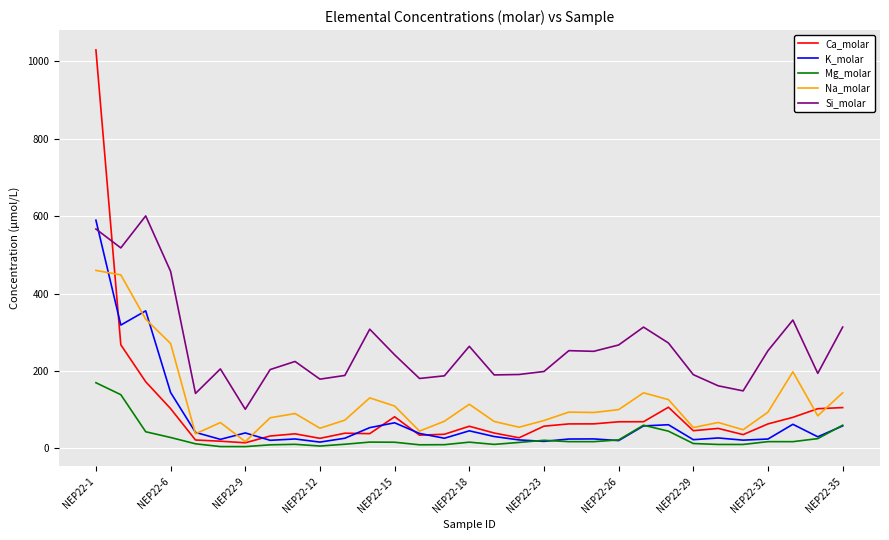

True or false: Na_molar and Mg_molar cross at least once.

False